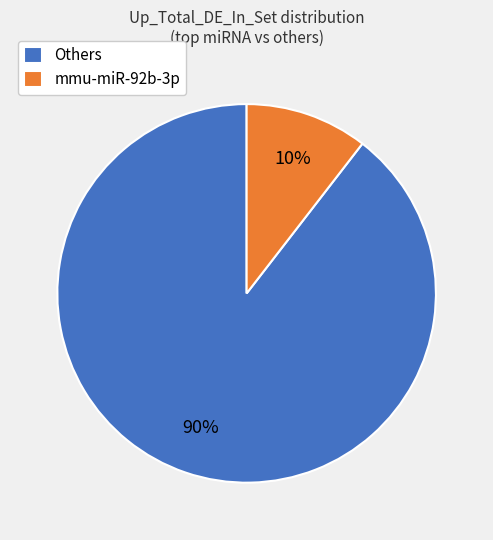

To the nearest percent, what percentage of the pie is mmu-miR-92b-3p?

10%